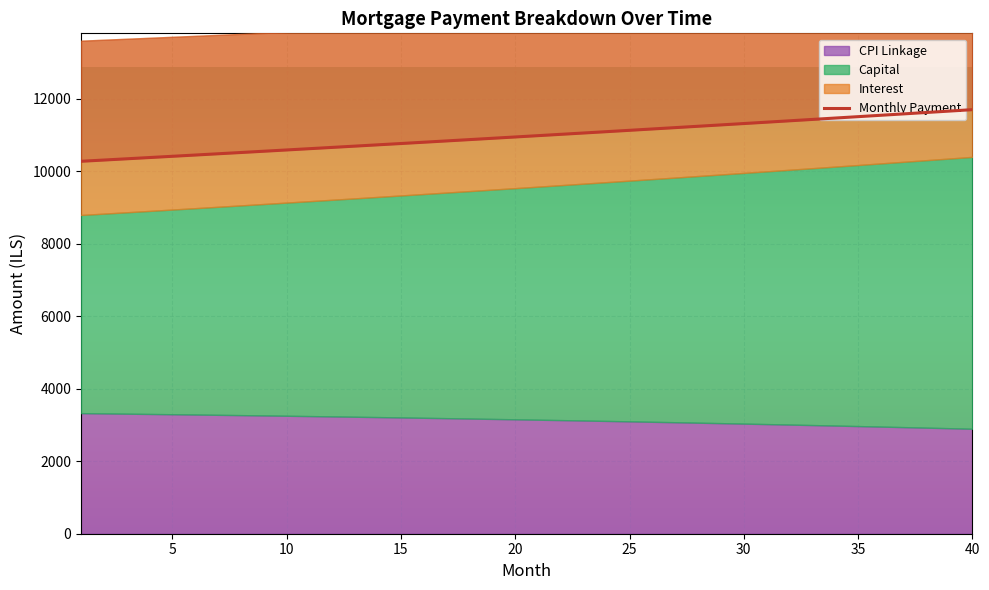

Which label corresponds to the largest value in the chart?

40